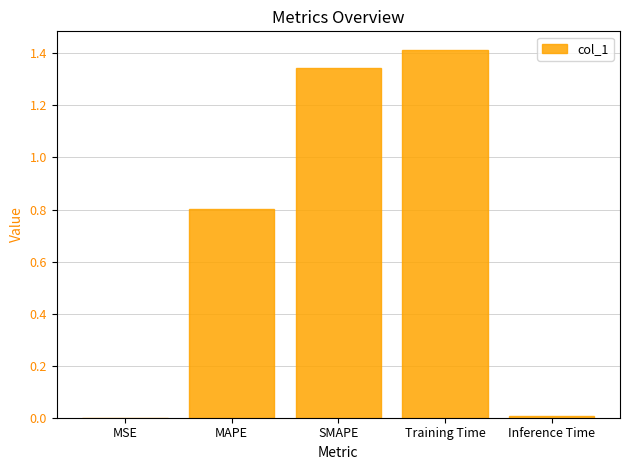

Does the chart contain stacked bars?

No